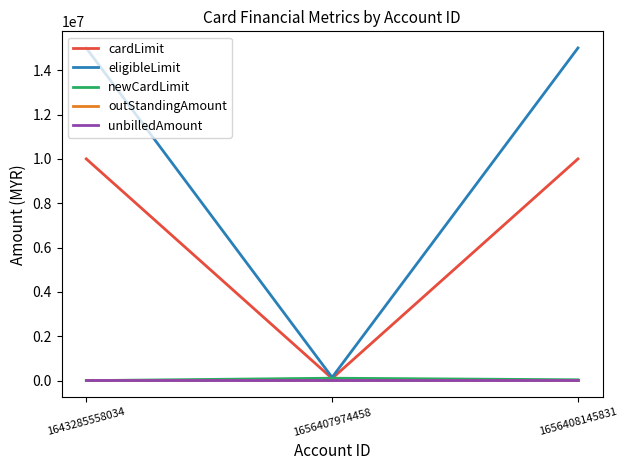

What is the maximum value for cardLimit?

10000000